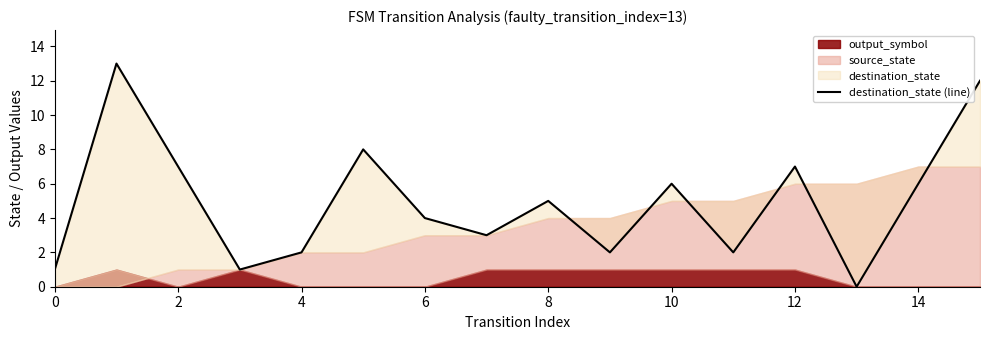

What is the label of the 2nd point from the right?

14